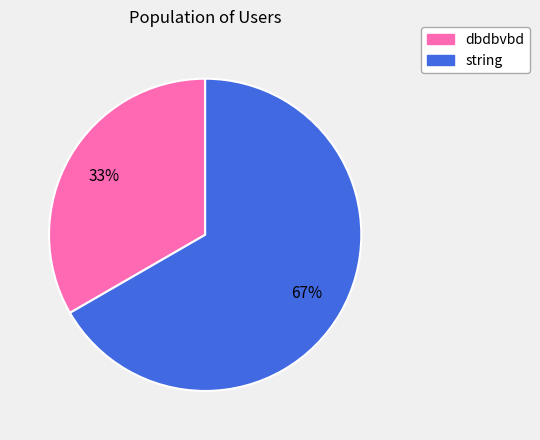

Rank the categories by value from highest to lowest.

string, dbdbvbd